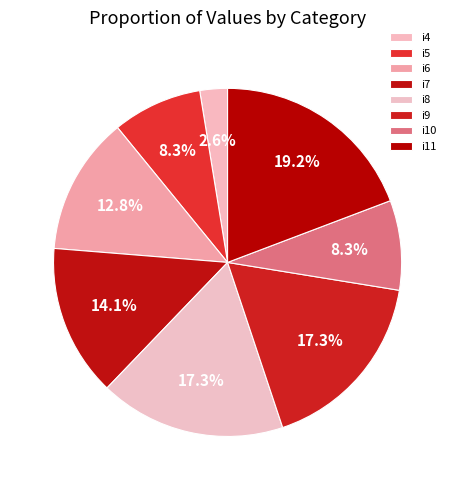

Combined, do i5 and i9 account for over 50%?

No